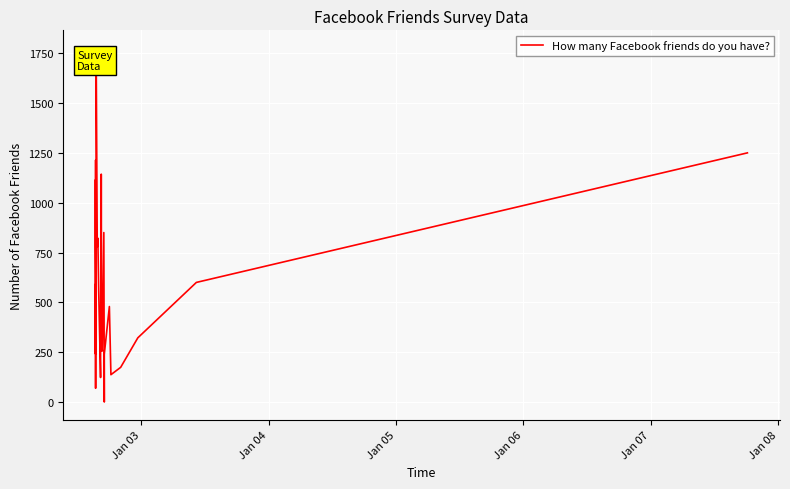

What is the difference between the maximum and minimum values?

1776